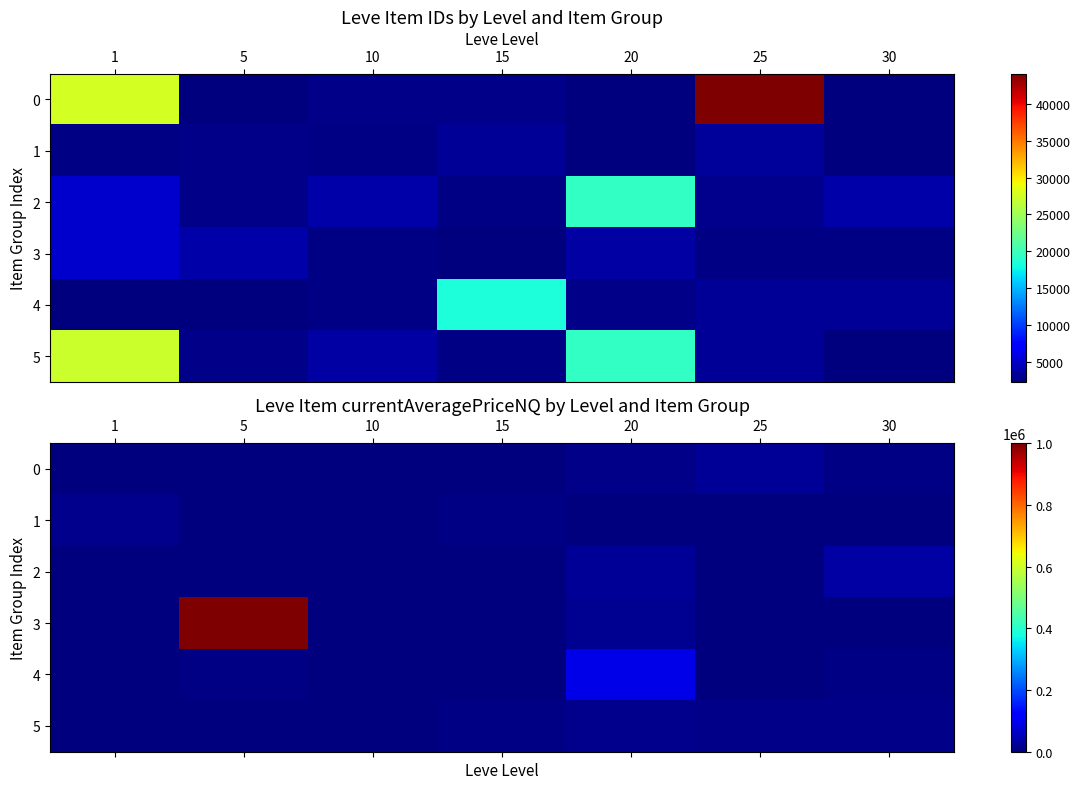

List the labels in order of 1 value, smallest first.

5, 10, 20, 25, 30, 15, 1